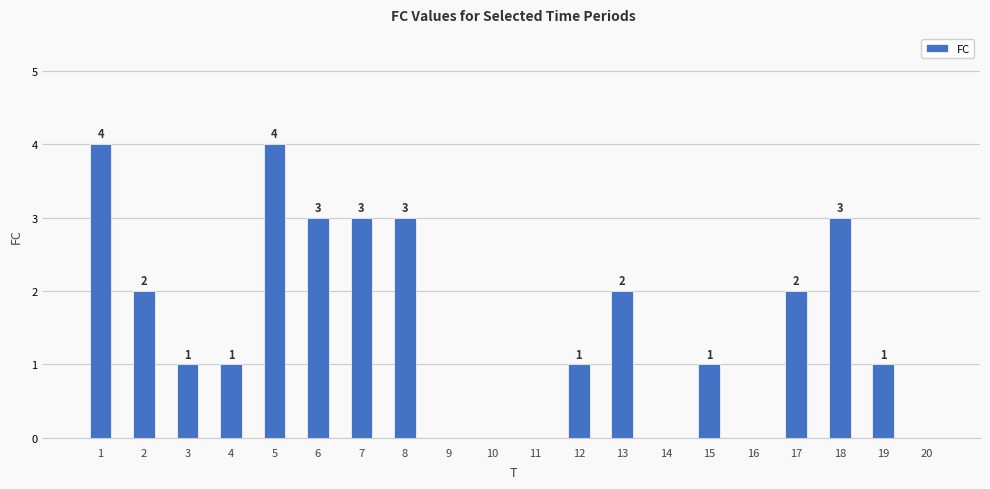

What is the approximate value at 5?

4